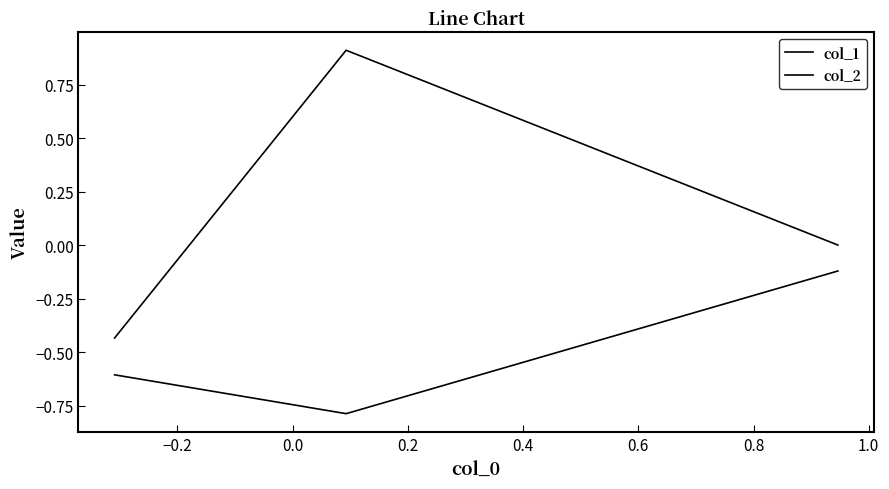

Does the chart display data point markers on the line(s)?

No